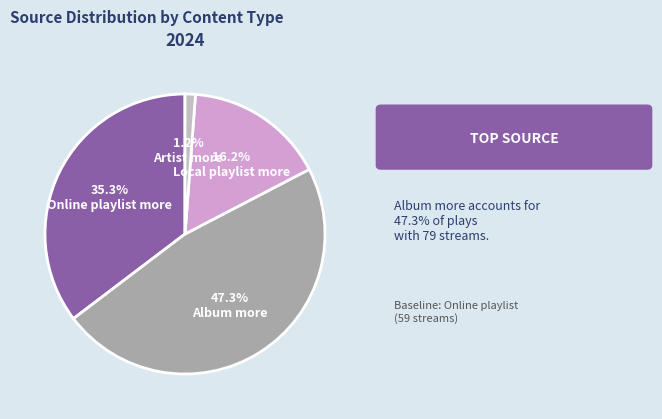

Which category has the smallest portion of the pie?

Artist more